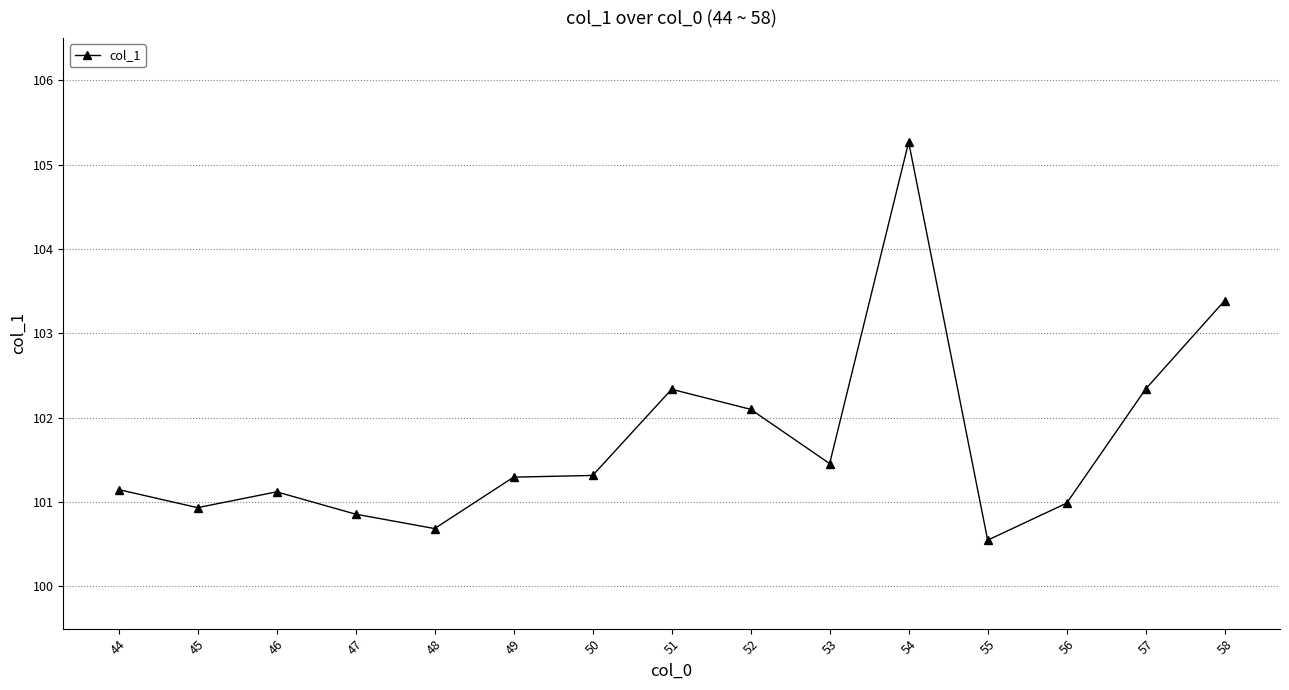

Where is the first local minimum?

45